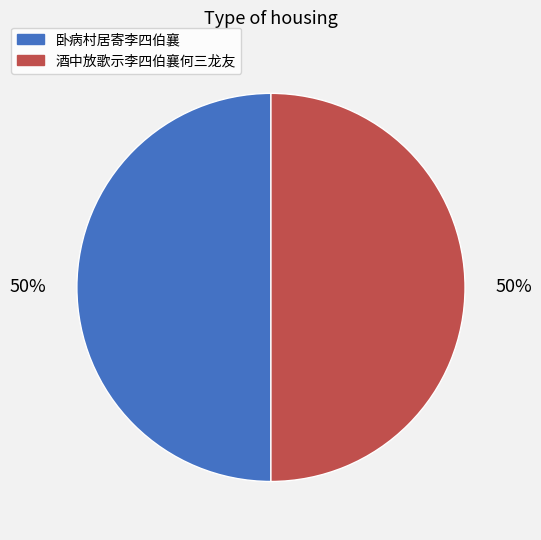

To the nearest percent, what portion does 酒中放歌示李四伯襄何三龙友 represent?

50%